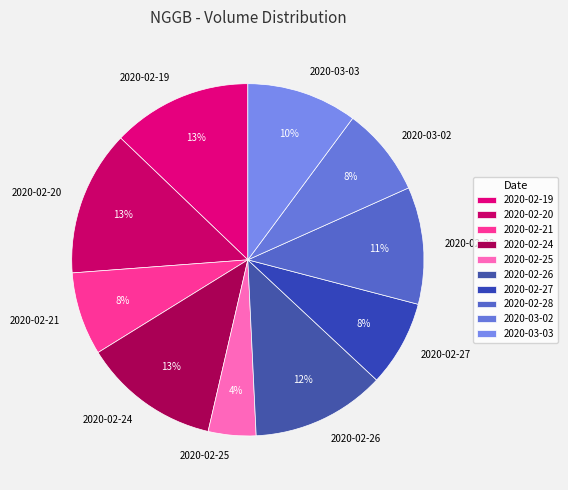

Between 2020-02-28 and 2020-02-24, which is larger?

2020-02-24